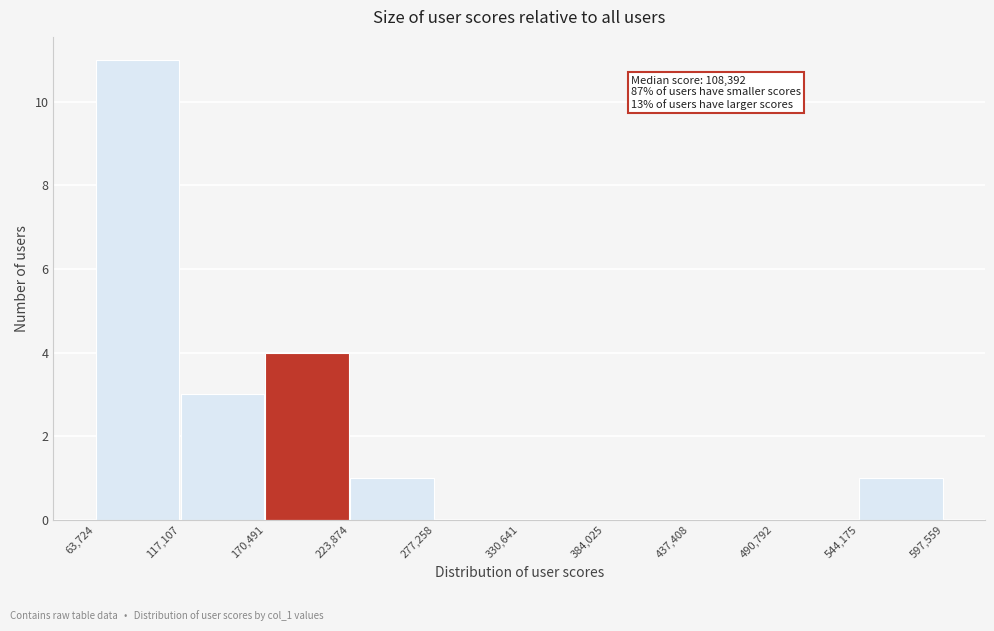

Which range on the x-axis has the tallest bar?

63,724 to 117,107